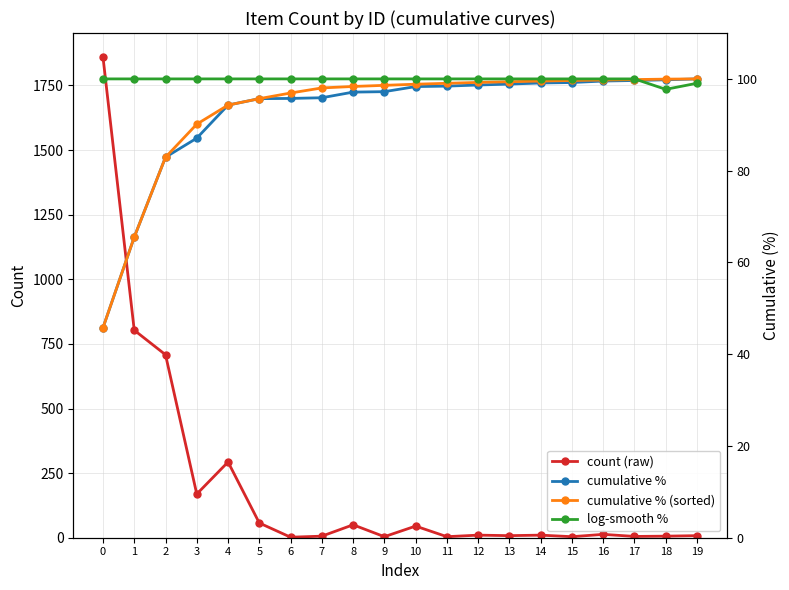

At 6, list the series in order from largest to smallest.

log-smooth %, cumulative % (sorted), cumulative %, count (raw)